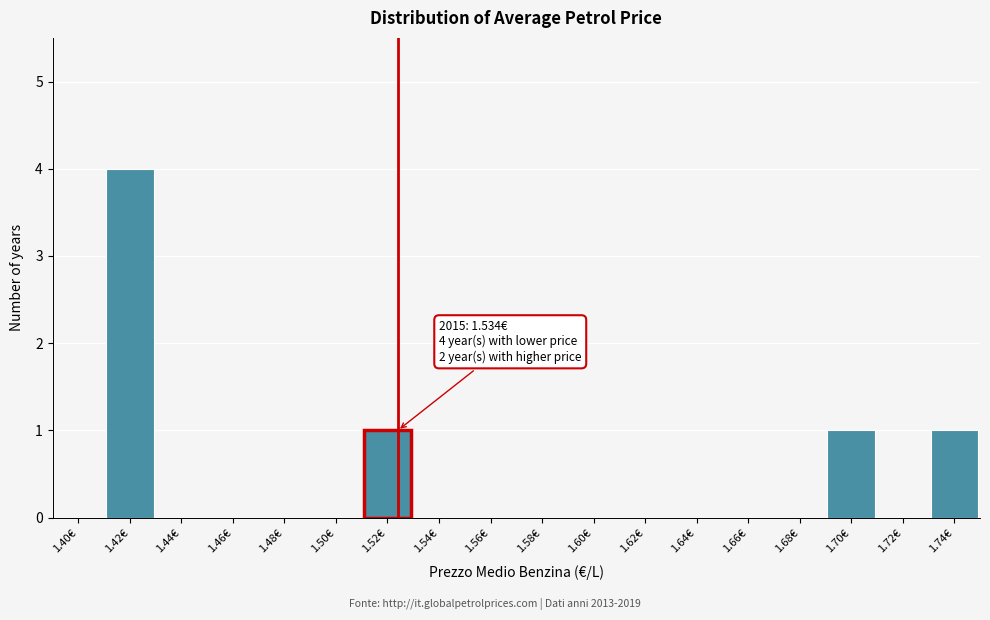

Reading right to left, what are all the values shown in this chart?

1.74€=1	1.72€=0	1.70€=1	1.68€=0	1.66€=0	1.64€=0	1.62€=0	1.60€=0	1.58€=0	1.56€=0	1.54€=0	1.52€=1	1.50€=0	1.48€=0	1.46€=0	1.44€=0	1.42€=4	1.40€=0